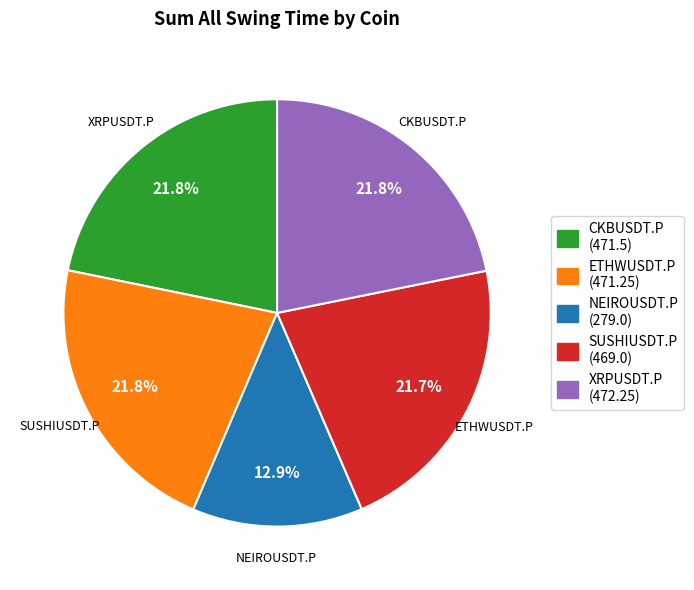

To the nearest percent, what is the difference between the largest and smallest slice percentages?

9%